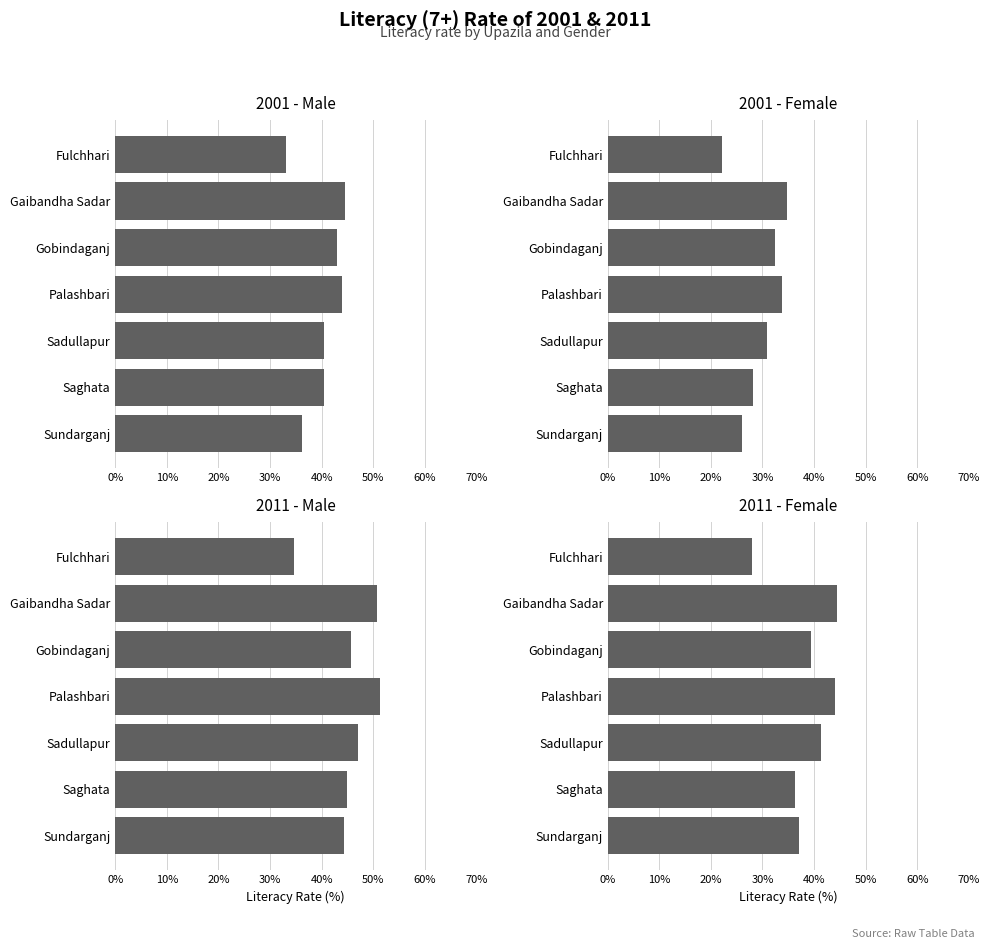

Between Gaibandha Sadar and Fulchhari, which is larger?

Gaibandha Sadar